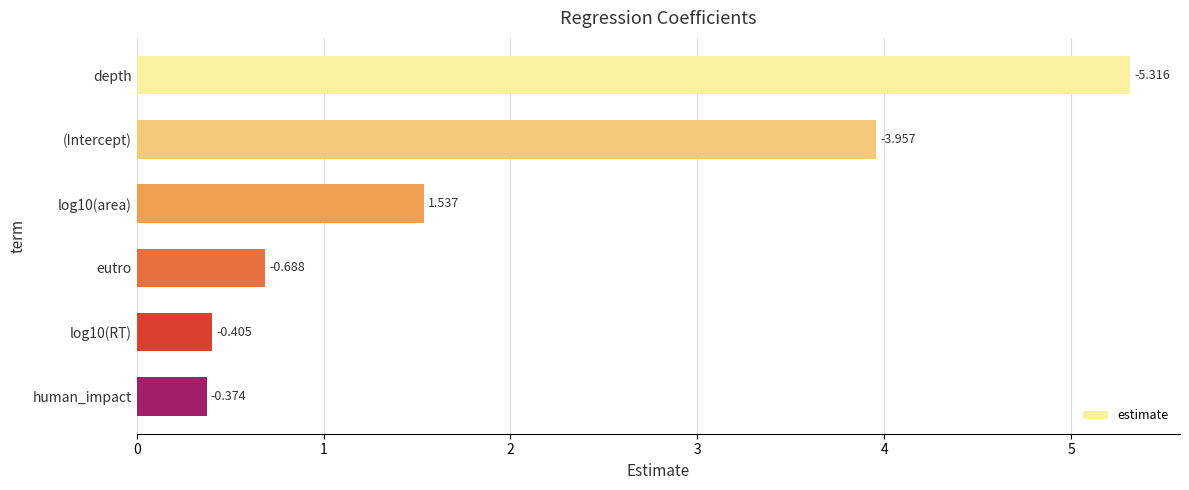

Are the bars horizontal?

Yes